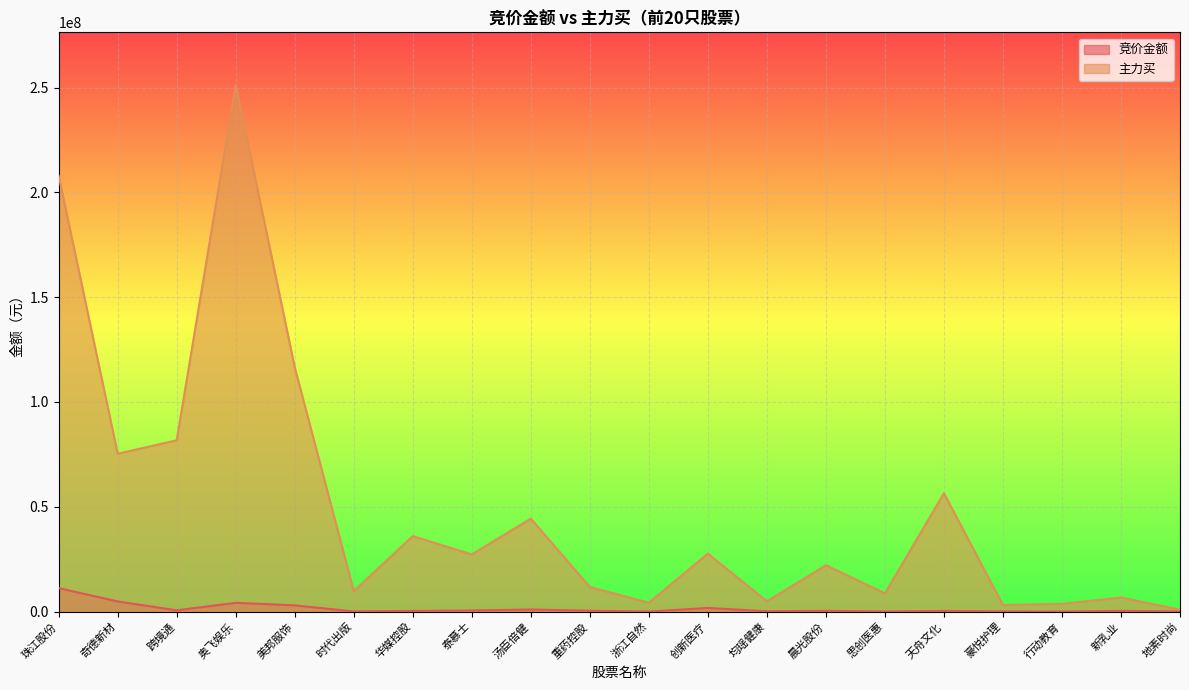

Which series has the largest total across all categories?

主力买